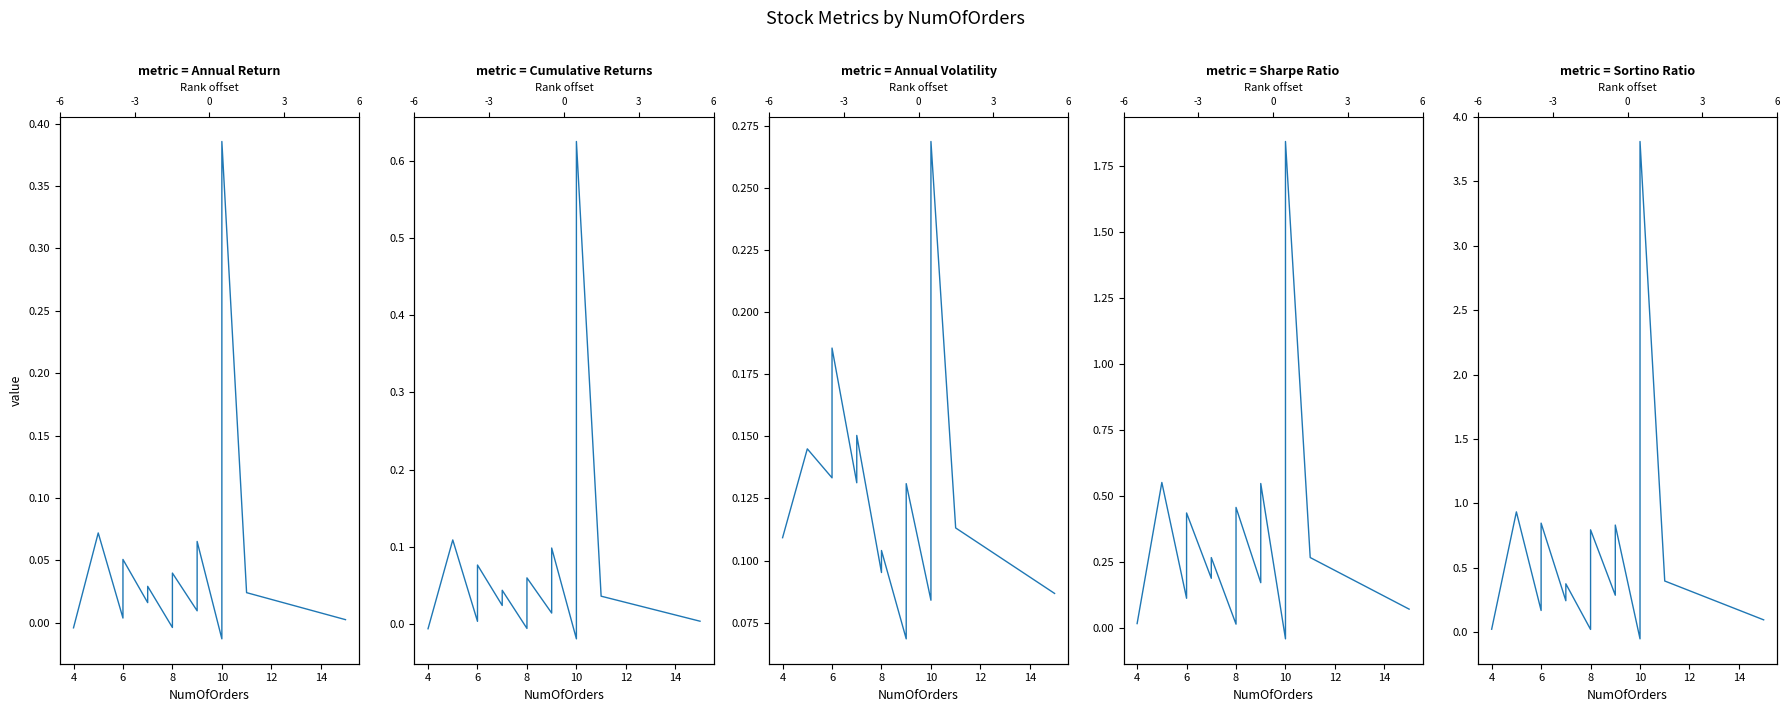

Reading left to right, transcribe all the data shown in this chart.

Annual Return: -0.0	0.1	0.0	0.1	0.0	0.0	-0.0	0.0	0.0	0.1	-0.0	-0.0	0.0	0.0	0.0	0.0	0.0	0.4	0.0	0.0
Cumulative Returns: -0.0	0.1	0.0	0.1	0.0	0.0	-0.0	0.1	0.0	0.1	-0.0	-0.0	0.0	0.0	0.0	0.0	0.1	0.6	0.0	0.0
Annual Volatility: 0.1	0.1	0.1	0.2	0.1	0.2	0.1	0.1	0.1	0.1	0.1	0.1	0.1	0.1	0.1	0.1	0.2	0.3	0.1	0.1
Sharpe Ratio: 0.0	0.6	0.1	0.4	0.2	0.3	0.0	0.5	0.2	0.5	-0.0	0.0	0.2	0.2	0.2	0.4	0.5	1.8	0.3	0.1
Sortino Ratio: 0.0	0.9	0.2	0.8	0.2	0.4	0.0	0.8	0.3	0.8	-0.1	0.0	0.2	0.2	0.3	0.6	0.8	3.8	0.4	0.1